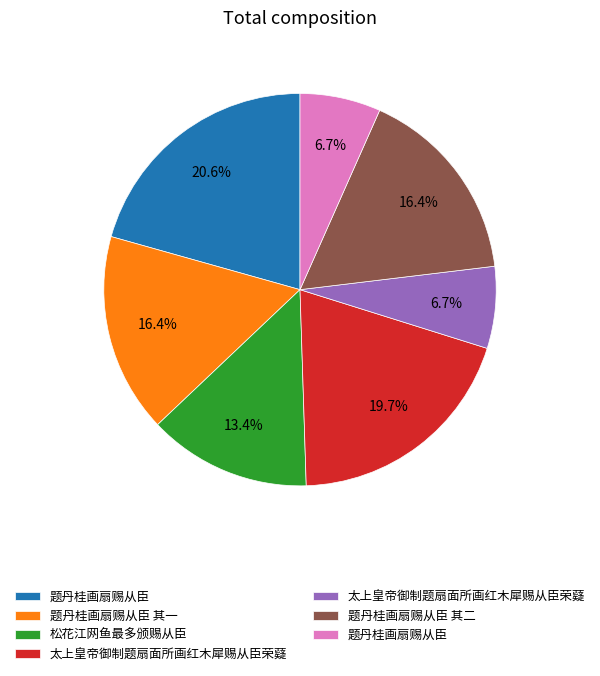

How many segments does this pie chart have?

7